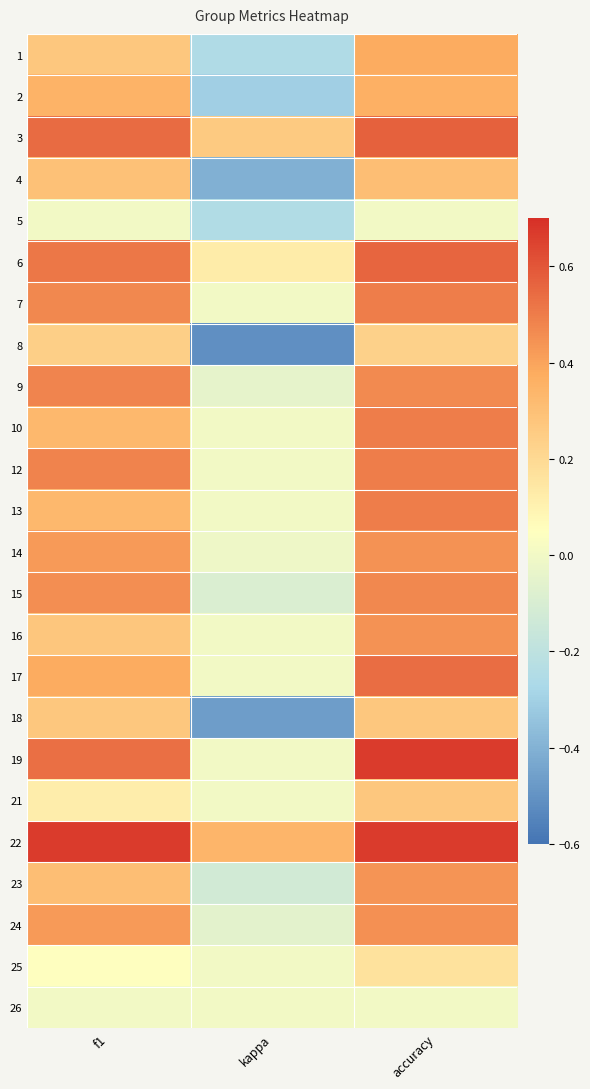

Reading left to right, list all the values displayed in this chart.

1: f1=0.3	kappa=-0.2	accuracy=0.4
2: f1=0.4	kappa=-0.3	accuracy=0.4
3: f1=0.5	kappa=0.3	accuracy=0.6
4: f1=0.3	kappa=-0.4	accuracy=0.3
5: f1=0.0	kappa=-0.2	accuracy=0.0
6: f1=0.5	kappa=0.1	accuracy=0.6
7: f1=0.5	kappa=0.0	accuracy=0.5
8: f1=0.2	kappa=-0.5	accuracy=0.2
9: f1=0.5	kappa=-0.0	accuracy=0.5
10: f1=0.3	kappa=0.0	accuracy=0.5
12: f1=0.5	kappa=0.0	accuracy=0.5
13: f1=0.3	kappa=0.0	accuracy=0.5
14: f1=0.4	kappa=-0.0	accuracy=0.4
15: f1=0.5	kappa=-0.1	accuracy=0.5
16: f1=0.3	kappa=0.0	accuracy=0.4
17: f1=0.4	kappa=0.0	accuracy=0.5
18: f1=0.3	kappa=-0.5	accuracy=0.3
19: f1=0.5	kappa=0.0	accuracy=0.7
21: f1=0.1	kappa=0.0	accuracy=0.3
22: f1=0.7	kappa=0.3	accuracy=0.7
23: f1=0.3	kappa=-0.1	accuracy=0.4
24: f1=0.4	kappa=-0.1	accuracy=0.4
25: f1=0.0	kappa=0.0	accuracy=0.2
26: f1=0.0	kappa=0.0	accuracy=0.0